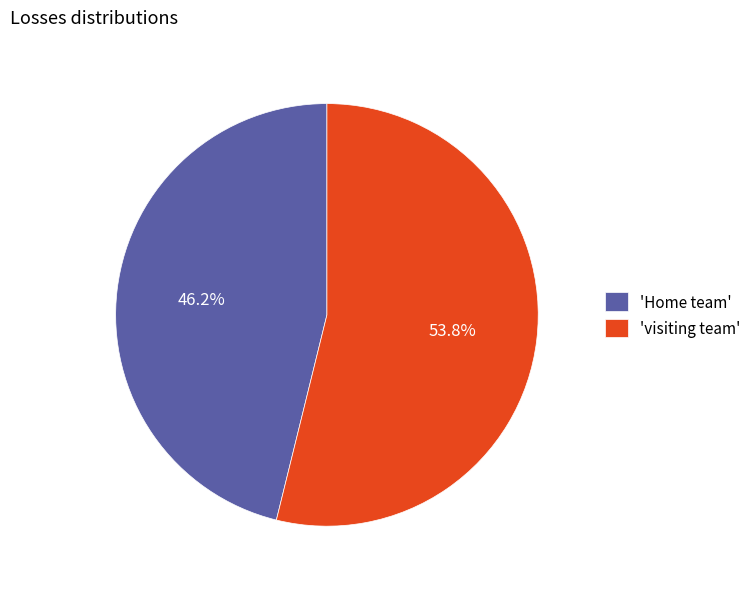

What percentage do 'Home team' and 'visiting team' together represent?

100.0%